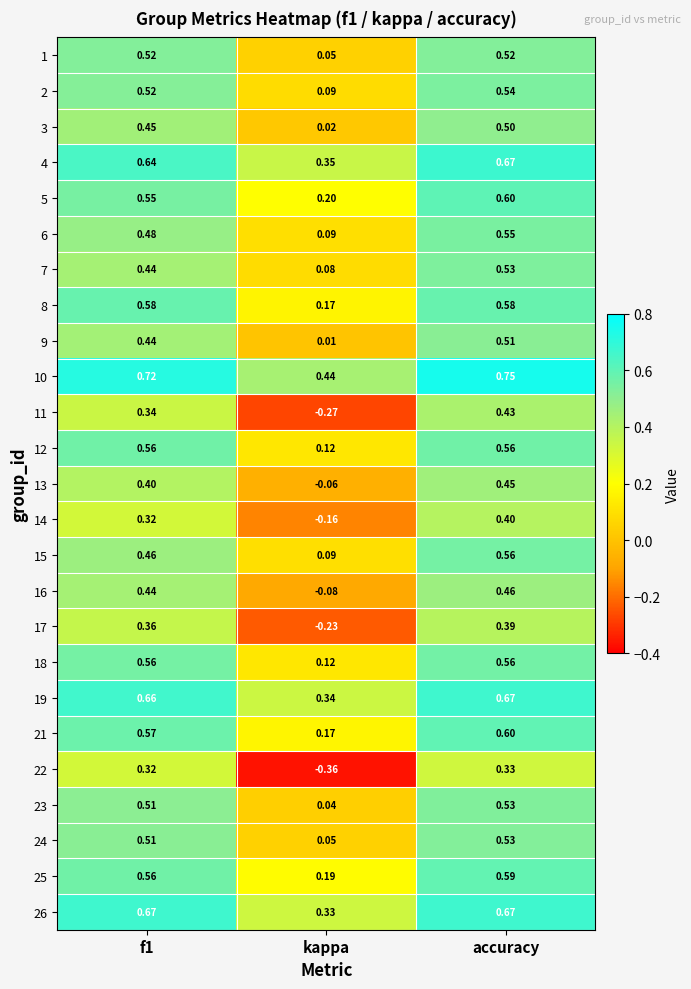

Is the value of 19 at accuracy greater than the value of 3 at kappa?

Yes